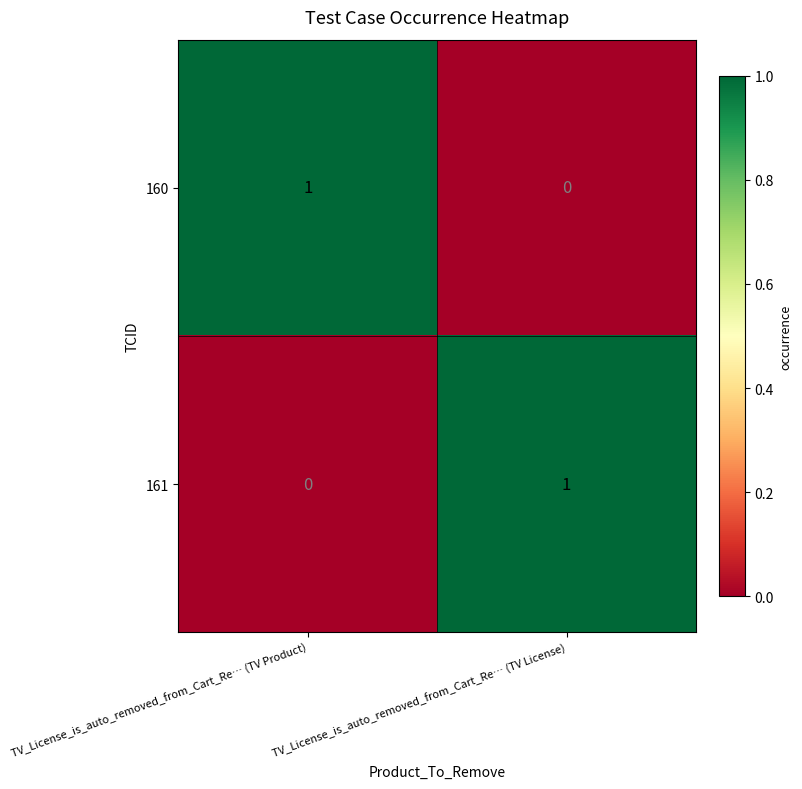

Is the value of 160 at TV_License_is_auto_removed_from_Cart_Re… (TV Product) greater than the value of 161 at TV_License_is_auto_removed_from_Cart_Re… (TV Product)?

Yes